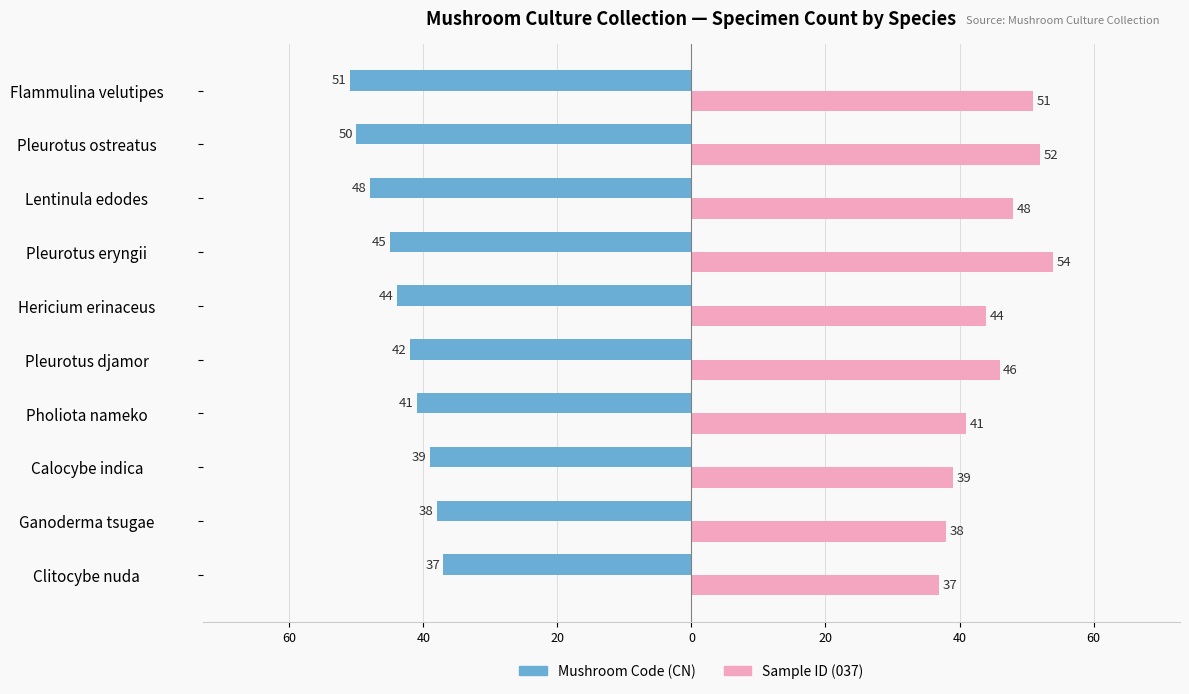

List the series in order of their overall mean, highest first.

Sample ID (037), Mushroom Code (CN)